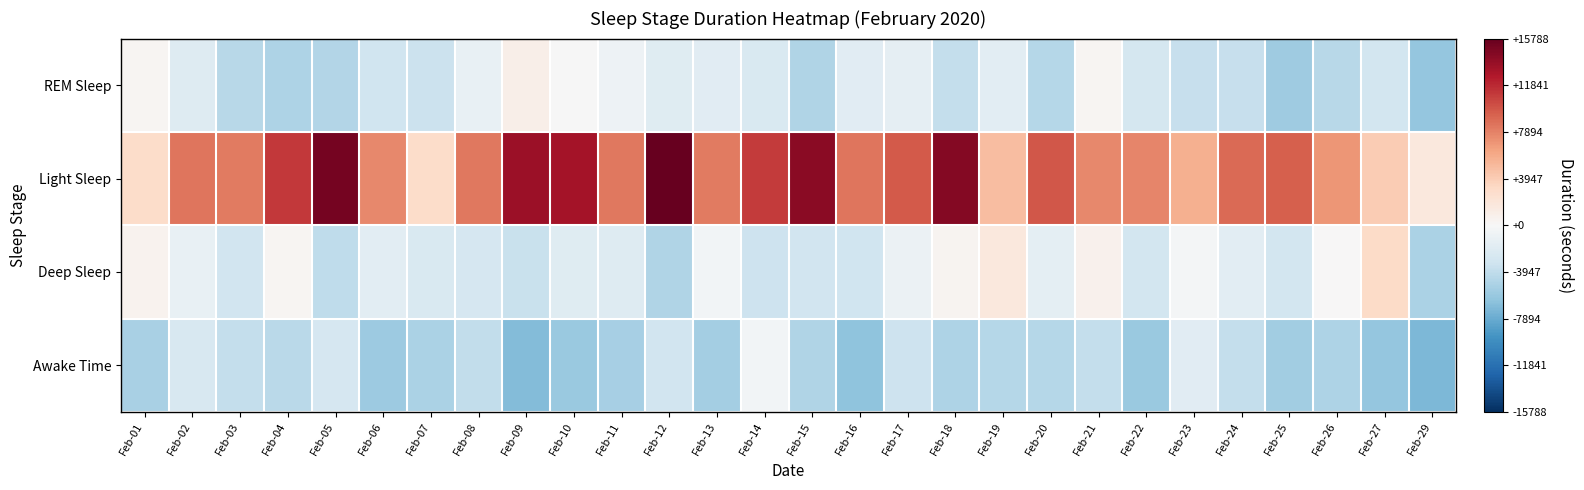

At Feb-19, list the series in order from smallest to largest.

Awake Time, REM Sleep, Deep Sleep, Light Sleep